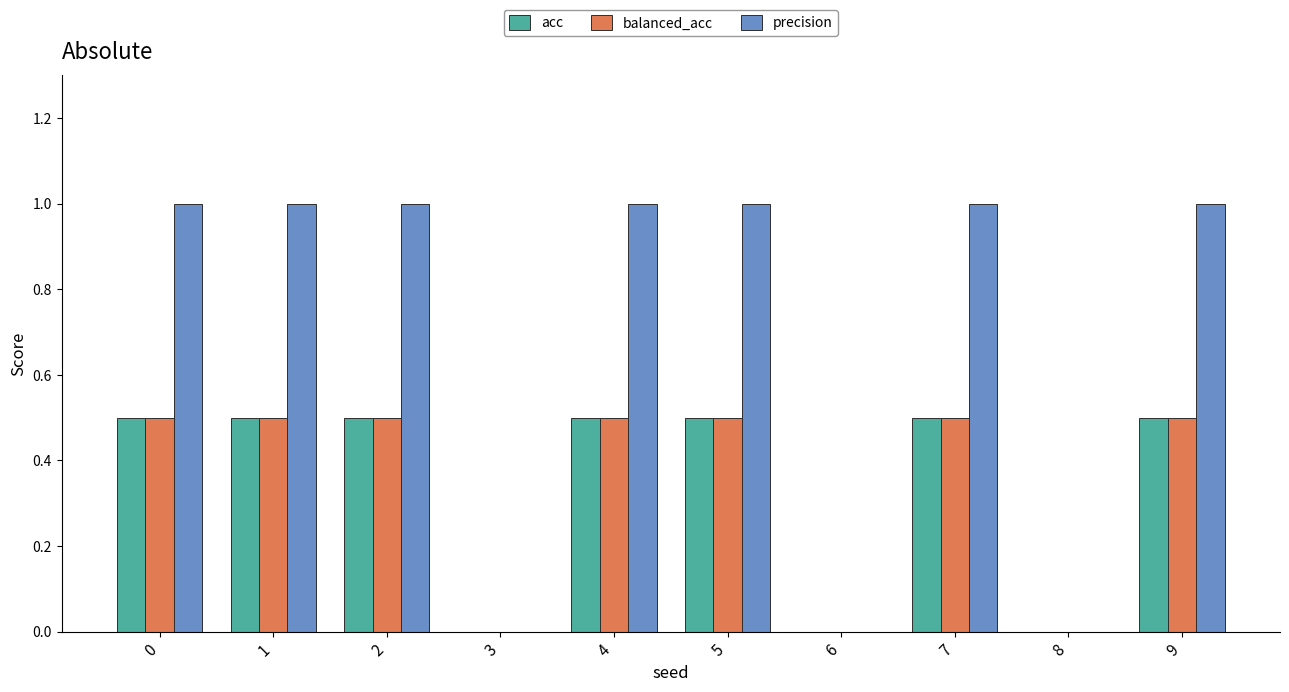

True or false: precision has a value of 1.0 at 5.

True